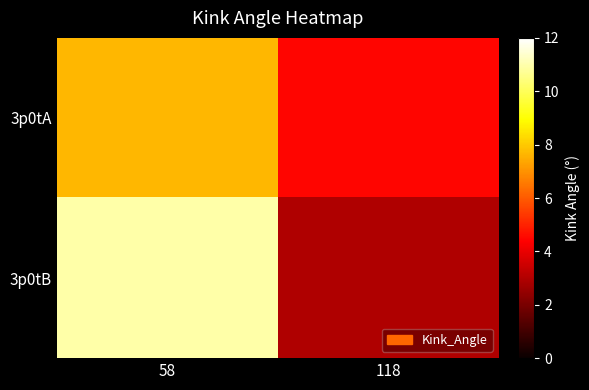

Reading right to left, extract all data points from this chart.

3p0tA: 118=4.5	58=7.7
3p0tB: 118=3.0	58=11.0